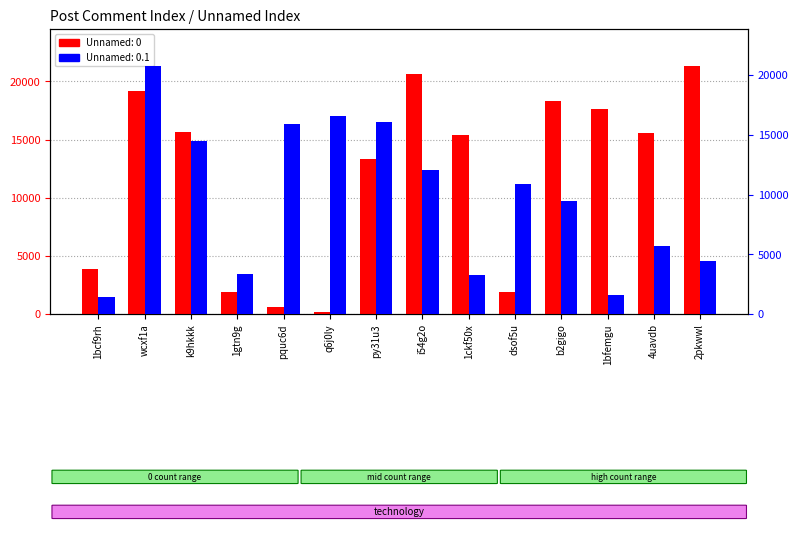

List the series in order of their peak value, highest first.

Unnamed: 0, Unnamed: 0.1